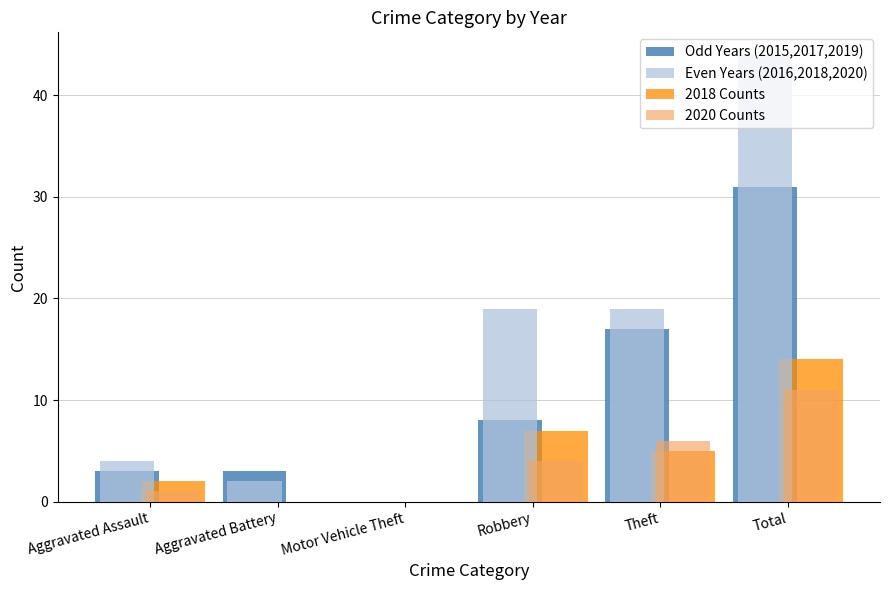

Which series changed the most between Aggravated Battery and Theft?

Even Years (2016,2018,2020)